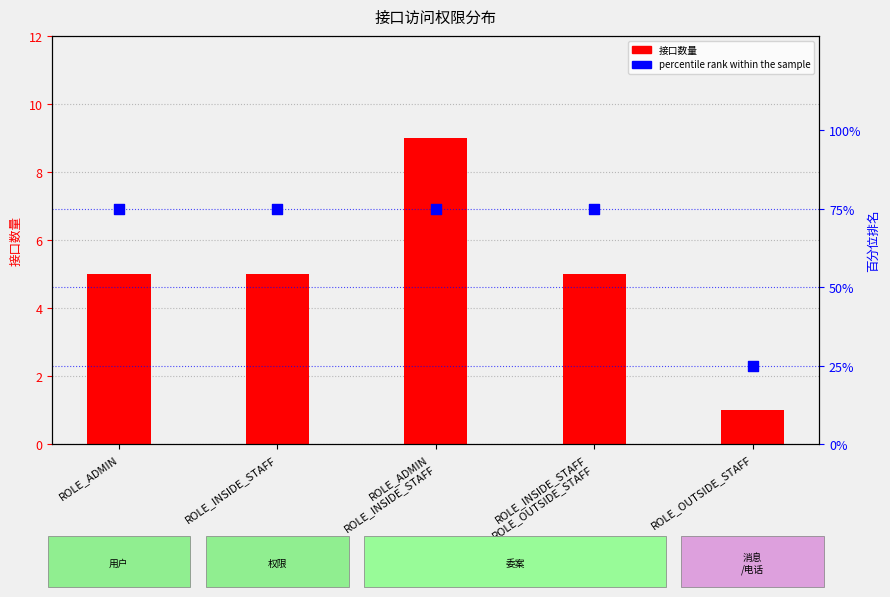

Which series contains the highest Y value?

percentile rank within the sample